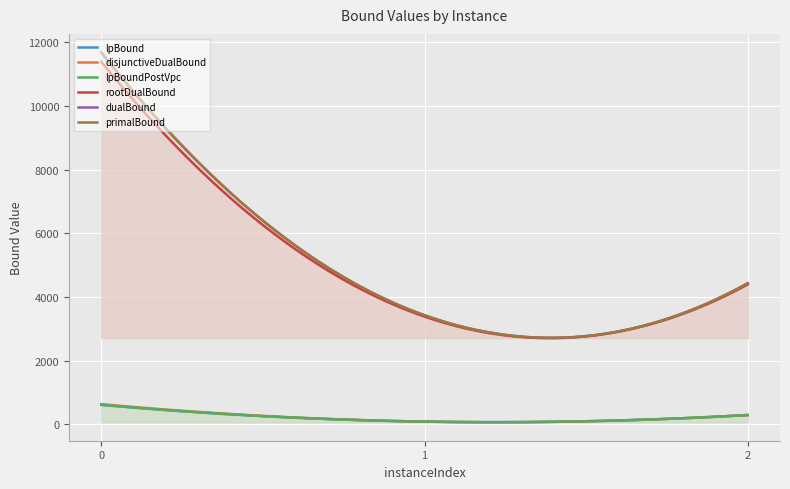

Does the chart display data point markers on the line(s)?

No